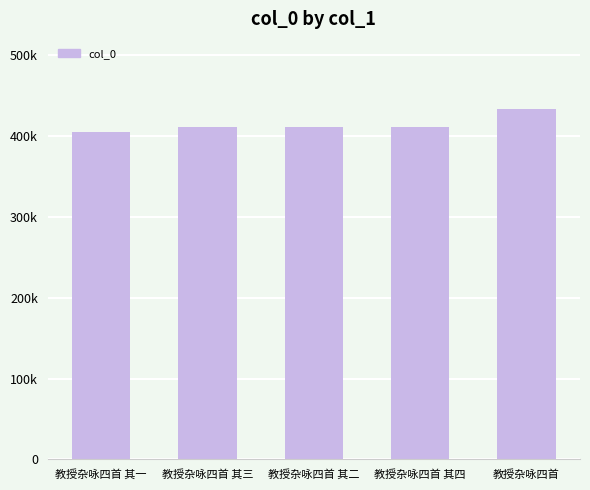

Are the bars grouped side by side (vs. stacked)?

No